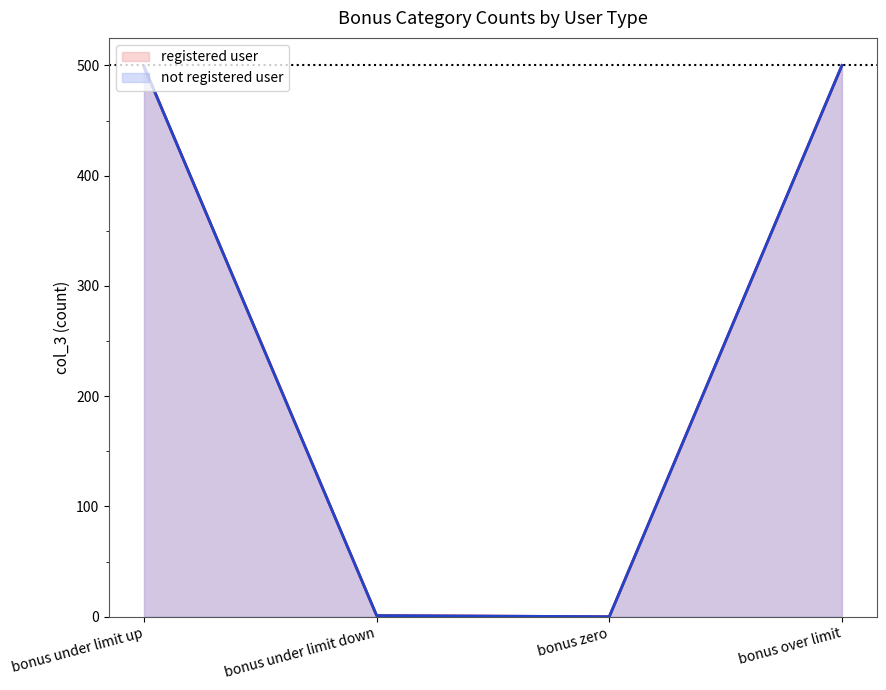

Is the value of not registered user at bonus under limit down greater than the value of registered user at bonus under limit up?

No